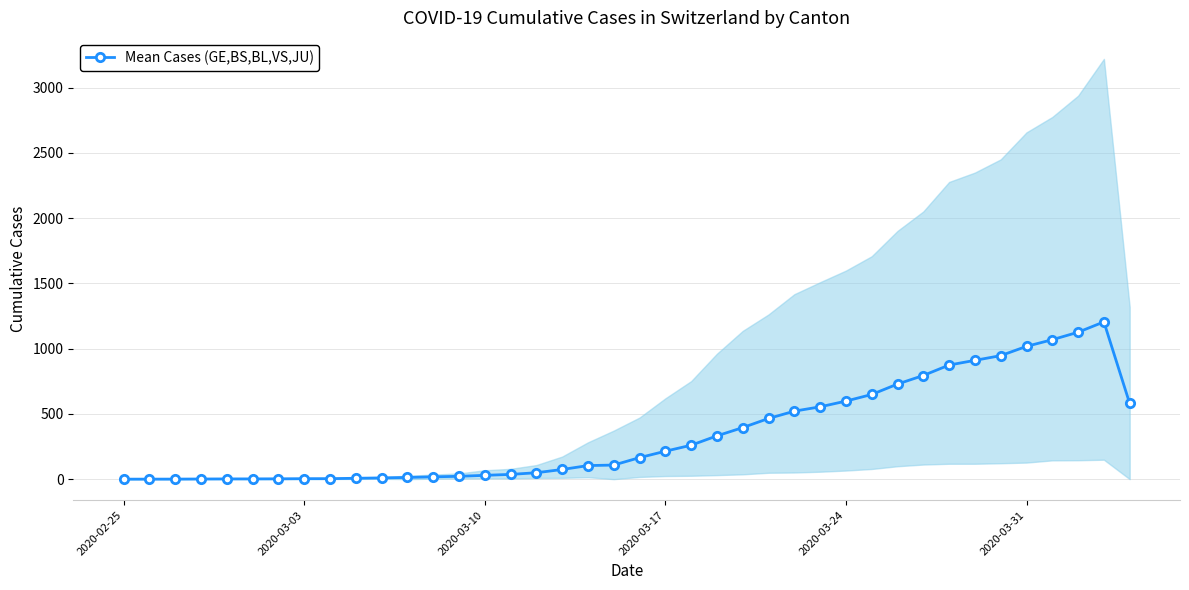

Is this an area chart (filled region under the line)?

No